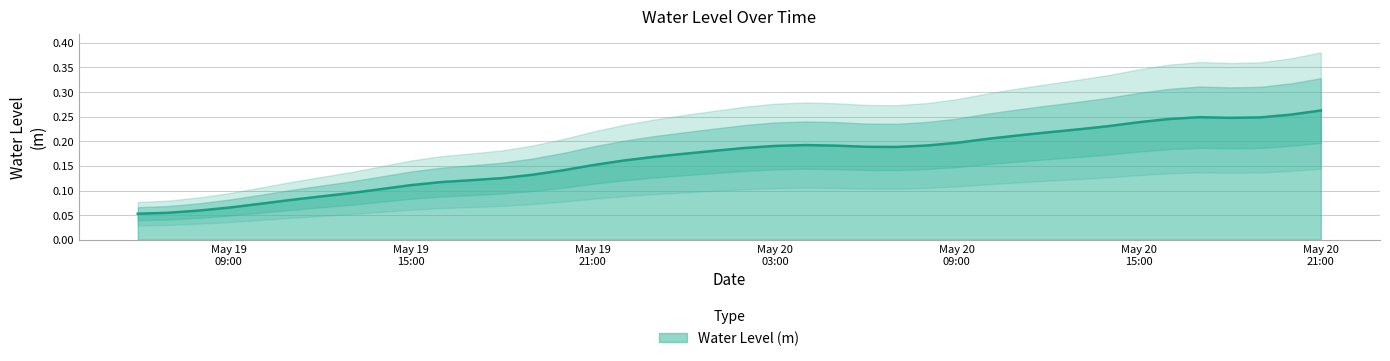

Rank the categories by value from lowest to highest.

2024-05-19 06:00:00, 2024-05-19 07:00:00, 2024-05-19 08:00:00, 2024-05-19 09:00:00, 2024-05-19 10:00:00, 2024-05-19 11:00:00, 2024-05-19 12:00:00, 2024-05-19 13:00:00, 2024-05-19 14:00:00, 2024-05-19 15:00:00, 2024-05-19 16:00:00, 2024-05-19 17:00:00, 2024-05-19 18:00:00, 2024-05-19 19:00:00, 2024-05-19 20:00:00, 2024-05-19 21:00:00, 2024-05-19 22:00:00, 2024-05-19 23:00:00, 2024-05-20 00:00:00, 2024-05-20 01:00:00, 2024-05-20 02:00:00, 2024-05-20 07:00:00, 2024-05-20 06:00:00, 2024-05-20 03:00:00, 2024-05-20 05:00:00, 2024-05-20 08:00:00, 2024-05-20 04:00:00, 2024-05-20 09:00:00, 2024-05-20 10:00:00, 2024-05-20 11:00:00, 2024-05-20 12:00:00, 2024-05-20 13:00:00, 2024-05-20 14:00:00, 2024-05-20 15:00:00, 2024-05-20 16:00:00, 2024-05-20 18:00:00, 2024-05-20 19:00:00, 2024-05-20 17:00:00, 2024-05-20 20:00:00, 2024-05-20 21:00:00